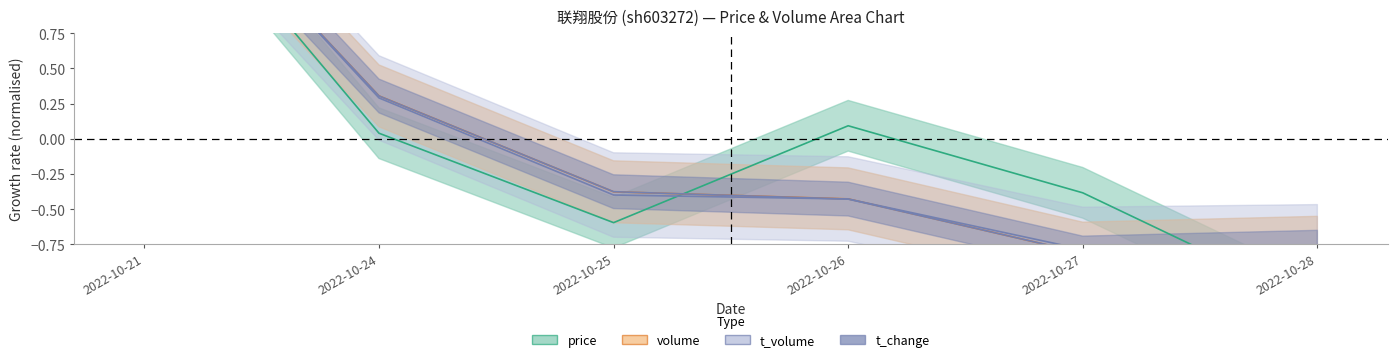

Which series has the largest range (max minus min)?

price